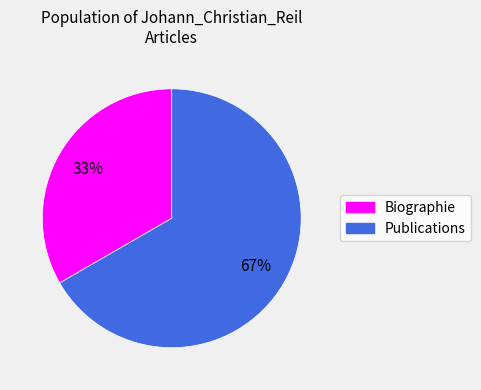

What is the smallest slice in the pie chart?

Biographie